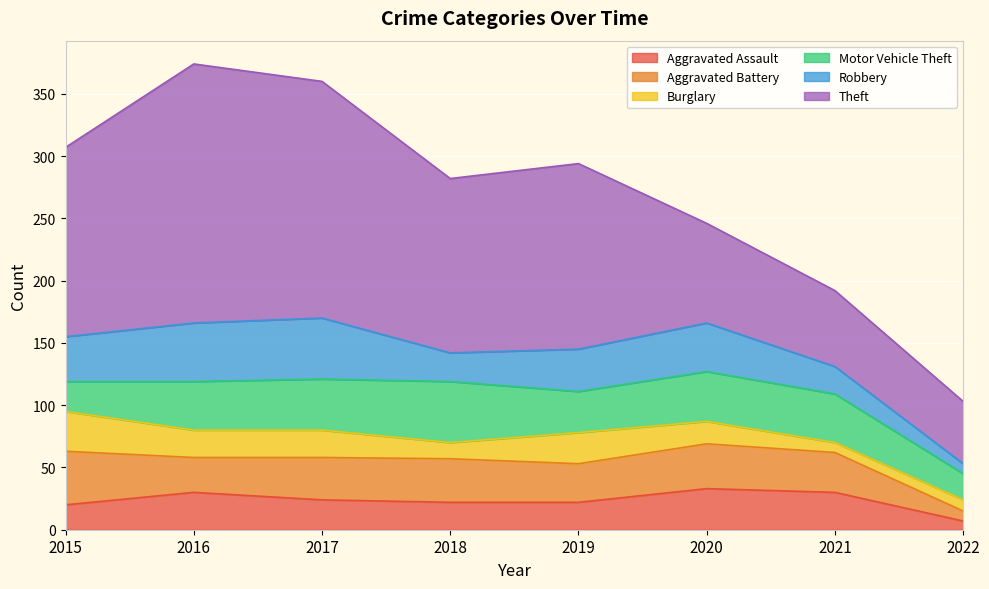

Read the Motor Vehicle Theft value at 2019, to the nearest 10.

30